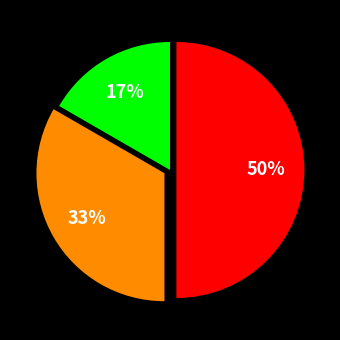

To the nearest percent, what is the average slice percentage?

33%